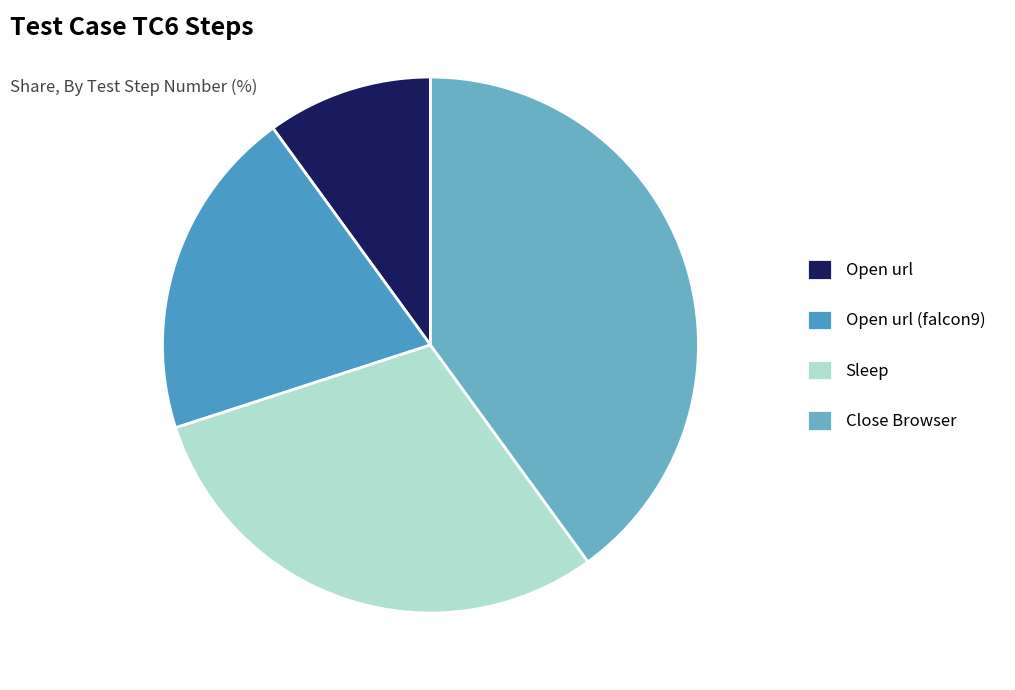

Approximately how many times larger is the value at Sleep compared to Open url (falcon9)?

1.5